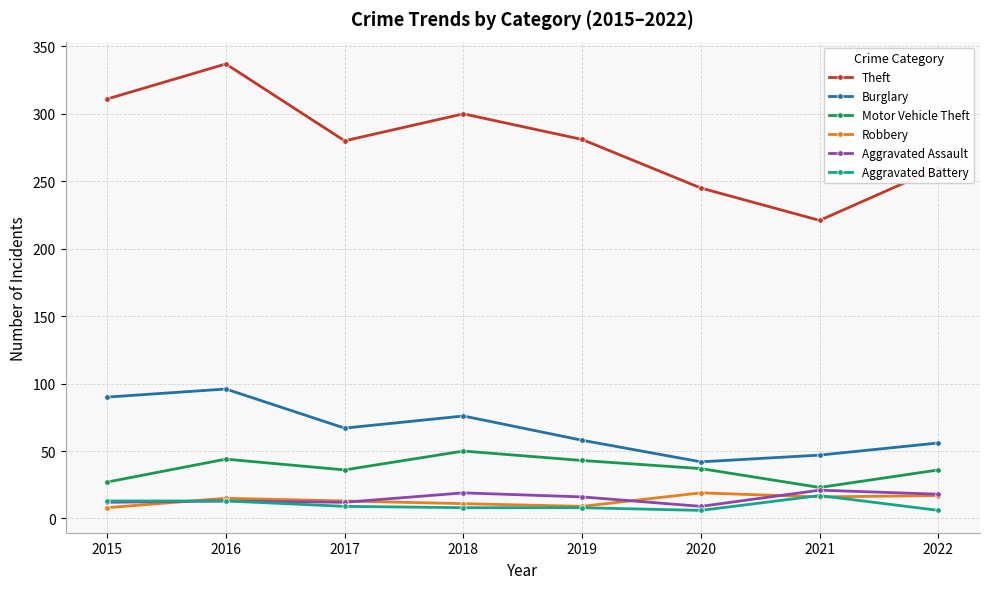

The value of Burglary at 2021 is 47. True or false?

True